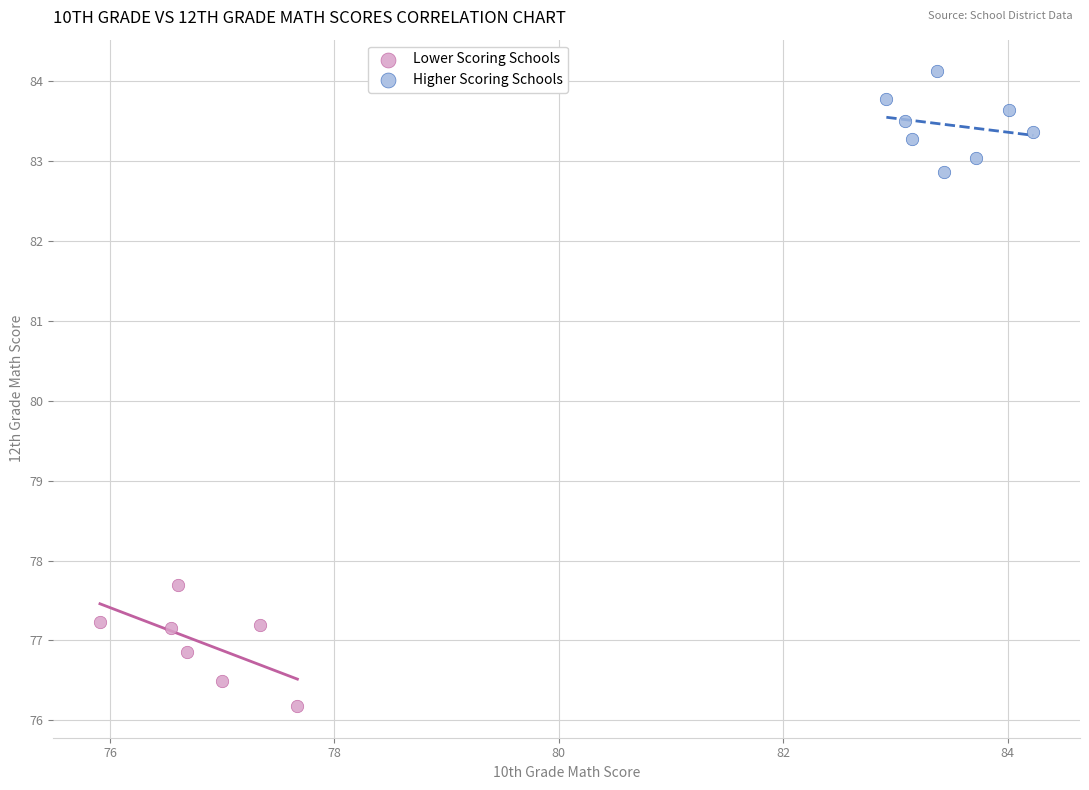

What are all the series names shown in the legend?

Lower Scoring Schools, Higher Scoring Schools